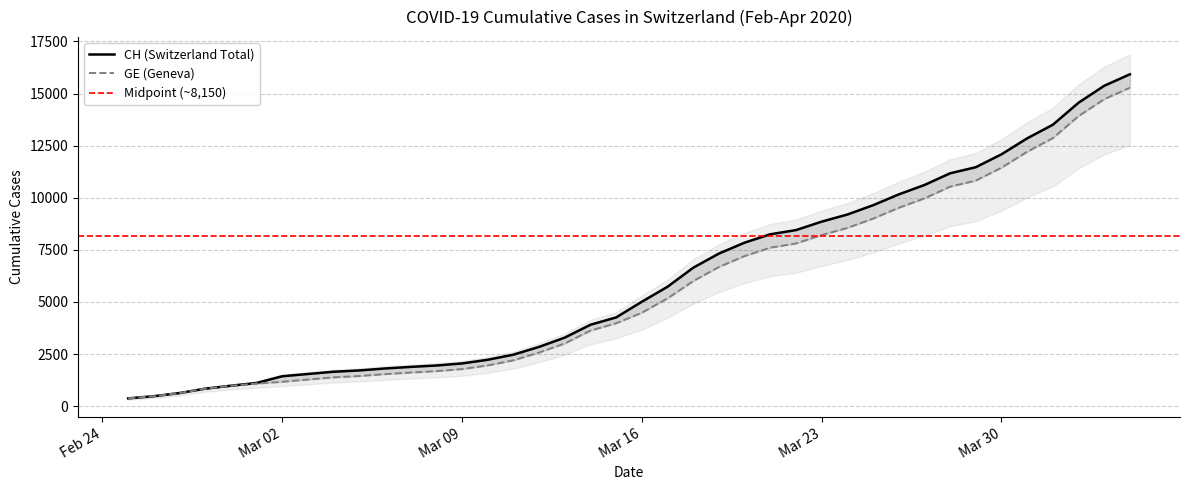

Where is CH nearest to the value 8150?

2020-03-21